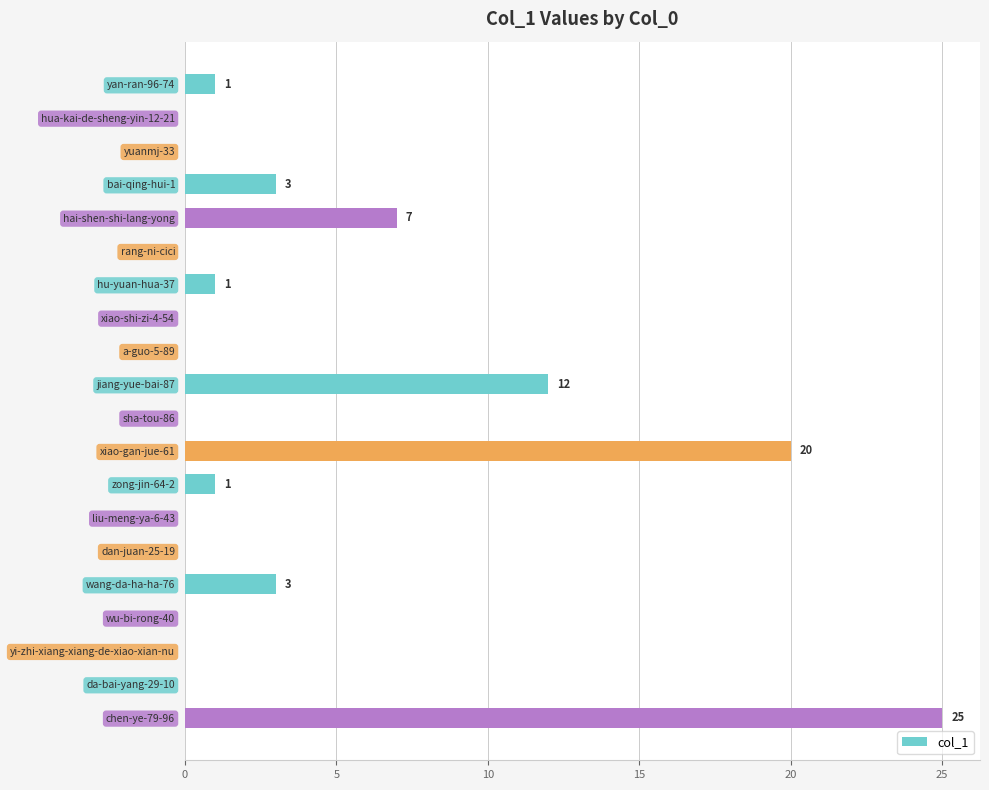

What is the sum of all values?

73